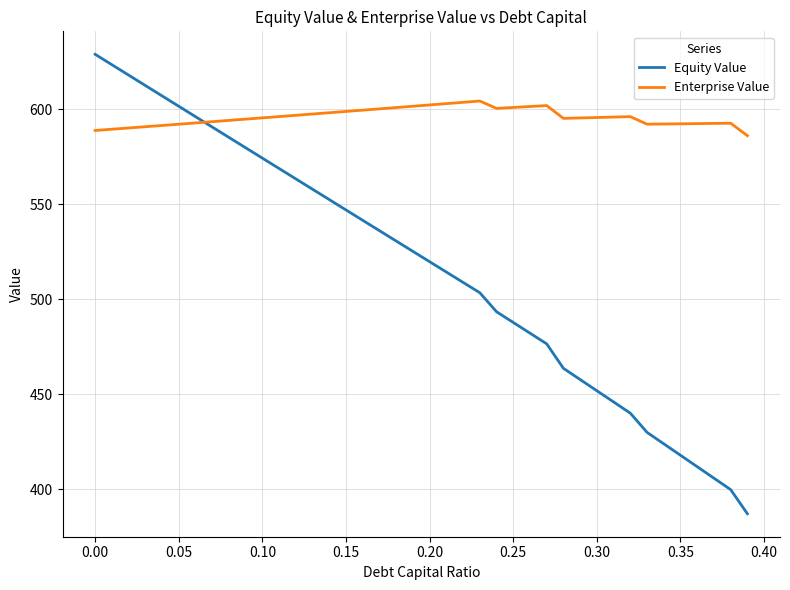

What is the maximum value for Equity Value?

628.8